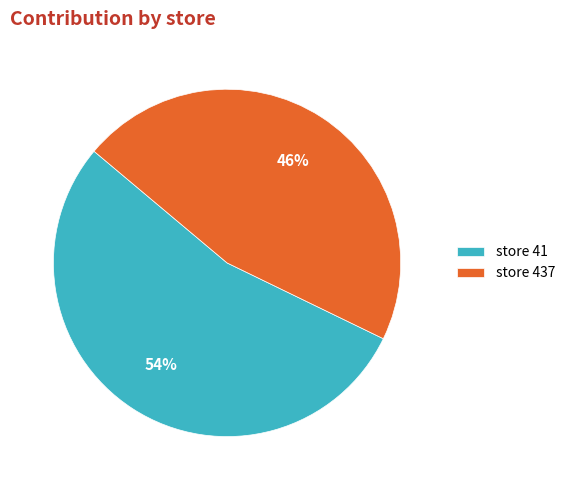

What is the ratio of the value at store 437 to the value at store 41?

0.9